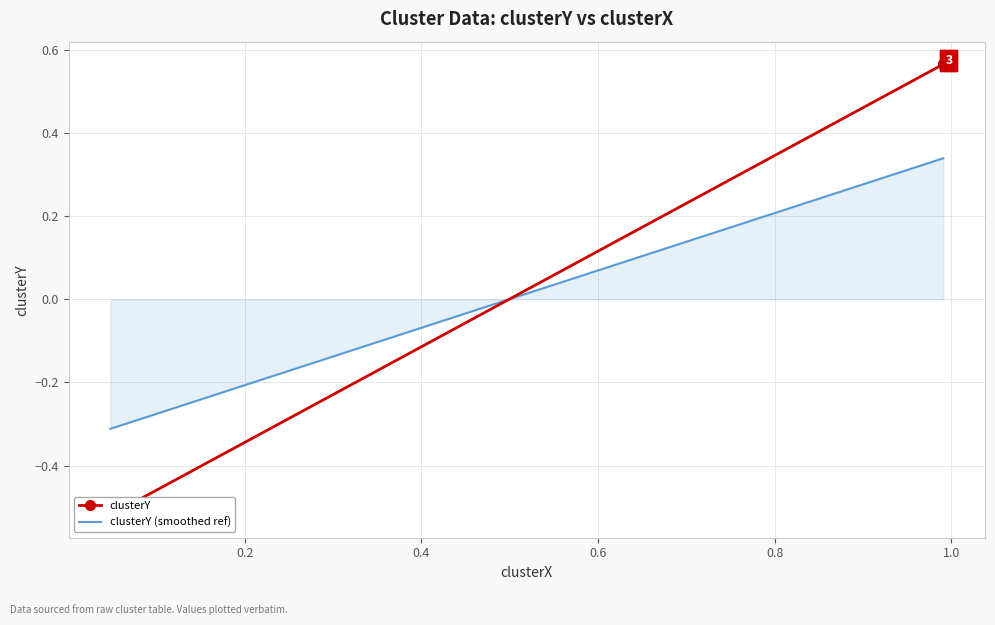

What is the difference between the maximum and minimum values?

1.1